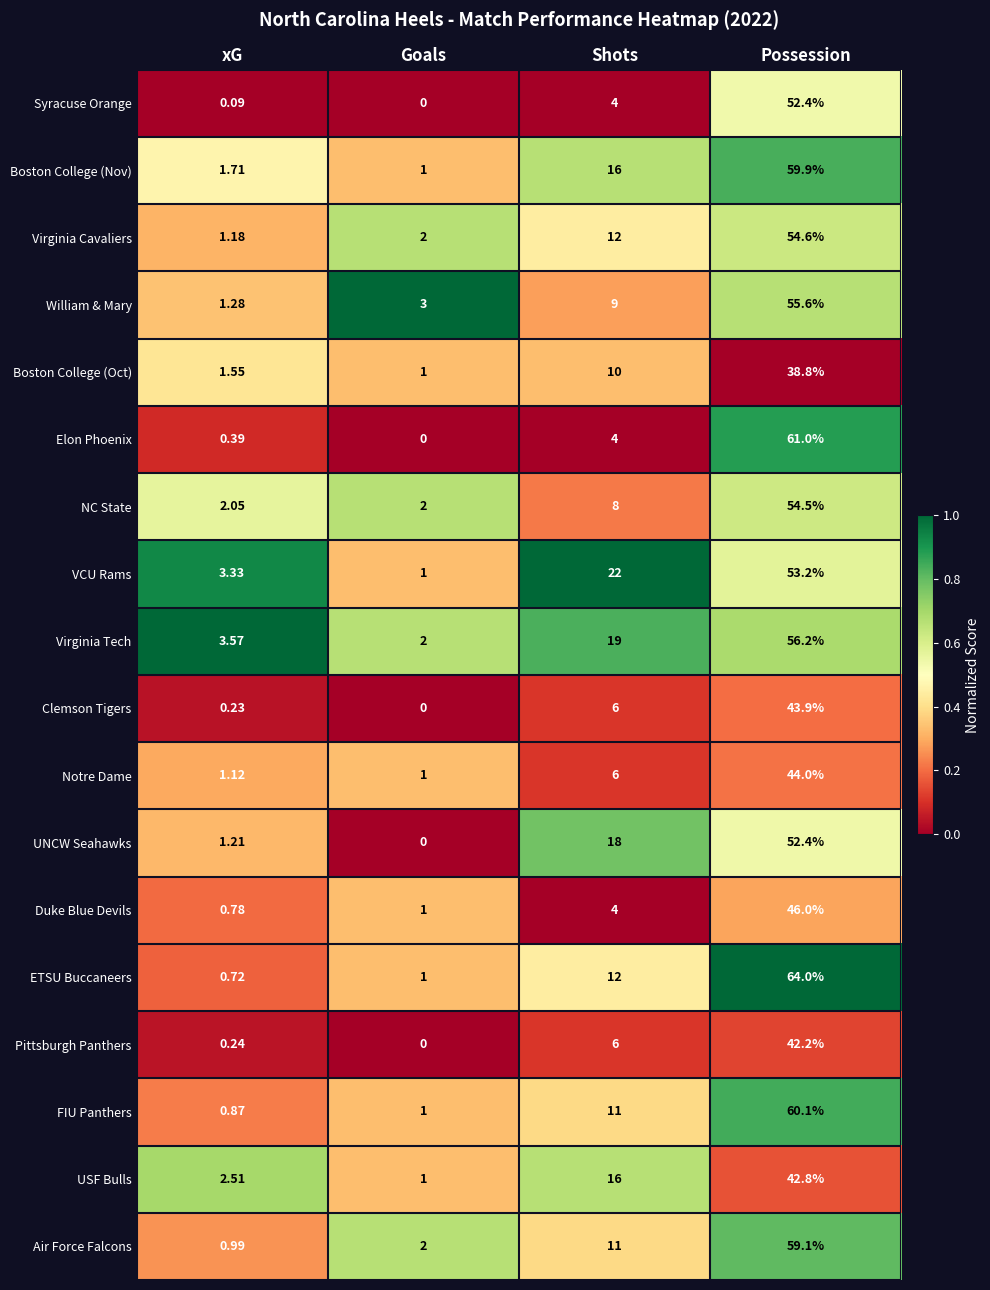

Between xG and Shots, which series saw the biggest shift?

VCU Rams